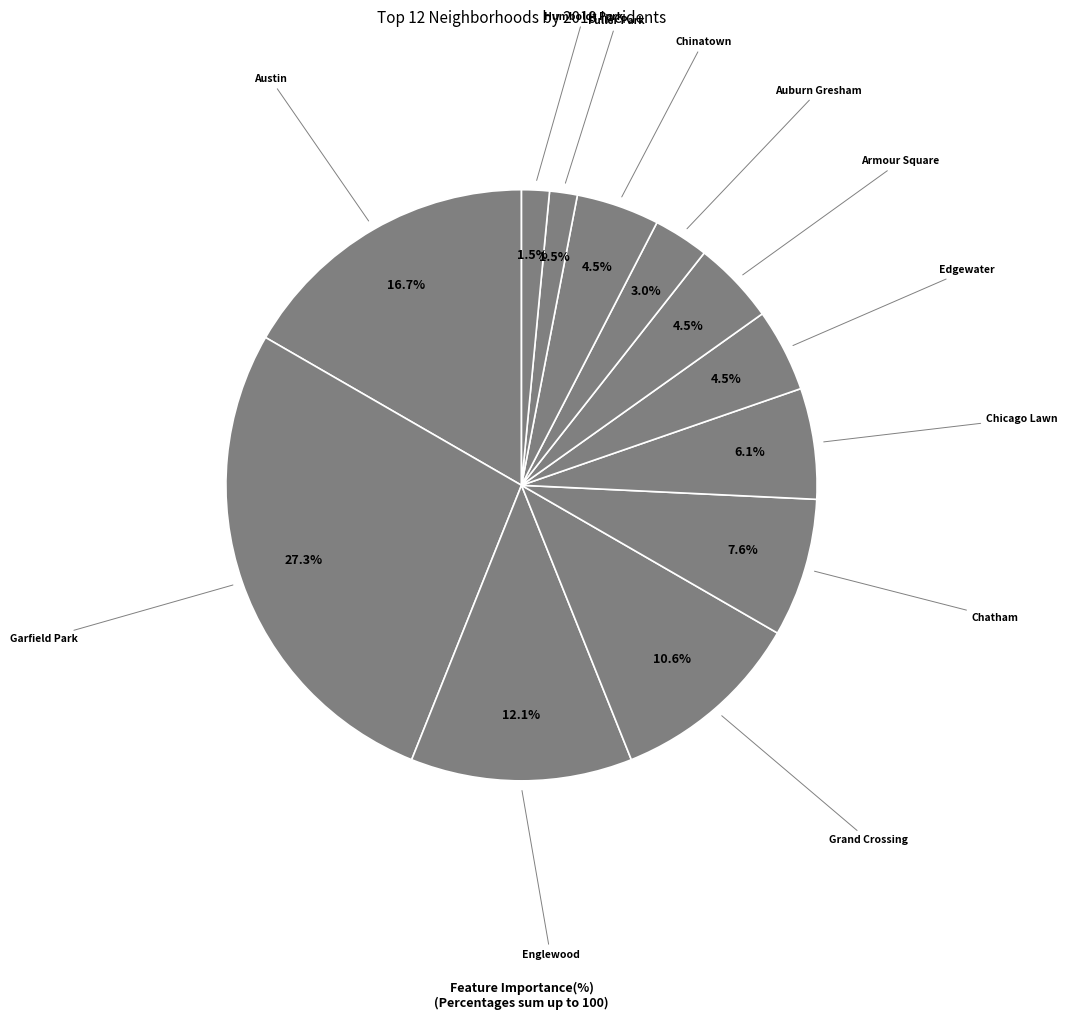

How many slices are in this pie chart?

12